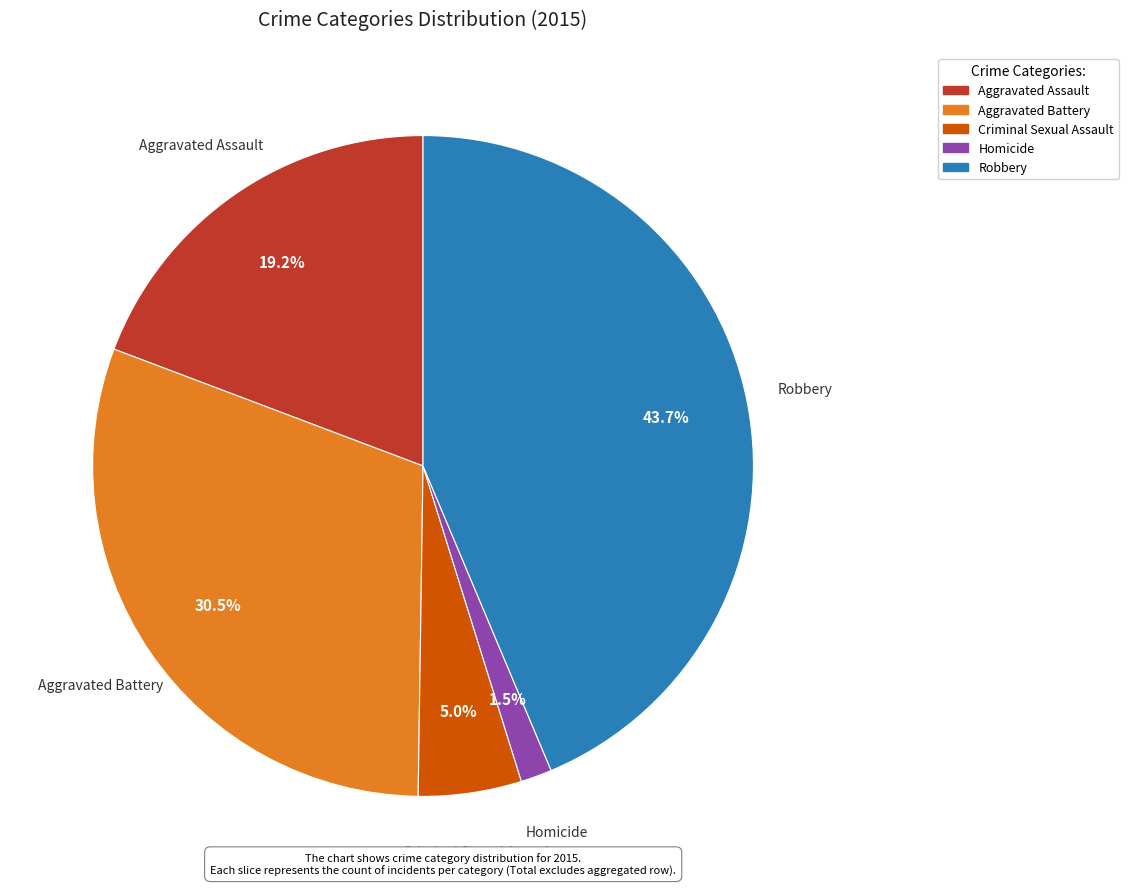

How much of the chart is everything except Robbery?

56.3%